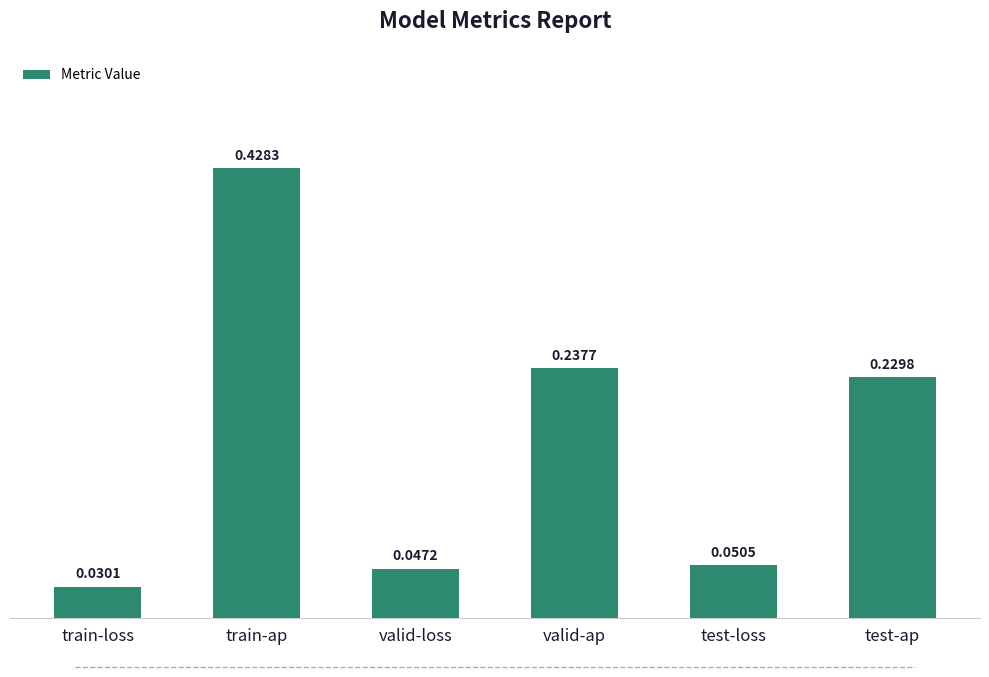

What is the sum of all values?

1.0